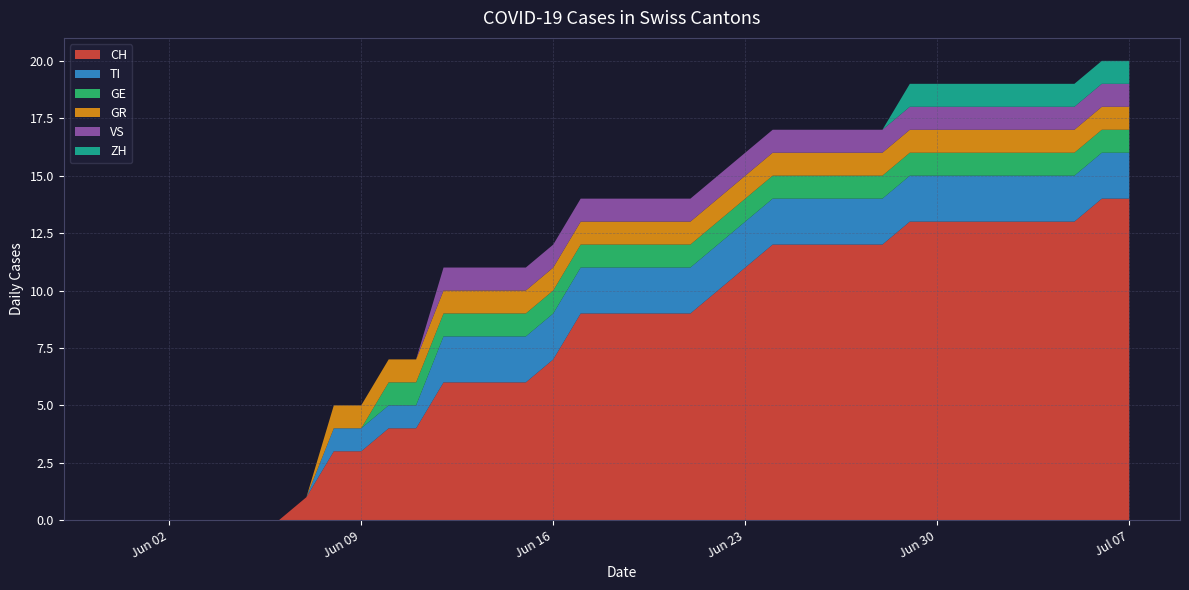

Reading right to left, extract all data points from this chart.

CH: 14	14	13	13	13	13	13	13	13	12	12	12	12	12	11	10	9	9	9	9	9	7	6	6	6	6	4	4	3	3	1	0	0	0	0	0	0	0
TI: 2	2	2	2	2	2	2	2	2	2	2	2	2	2	2	2	2	2	2	2	2	2	2	2	2	2	1	1	1	1	0	0	0	0	0	0	0	0
GE: 1	1	1	1	1	1	1	1	1	1	1	1	1	1	1	1	1	1	1	1	1	1	1	1	1	1	1	1	0	0	0	0	0	0	0	0	0	0
GR: 1	1	1	1	1	1	1	1	1	1	1	1	1	1	1	1	1	1	1	1	1	1	1	1	1	1	1	1	1	1	0	0	0	0	0	0	0	0
VS: 1	1	1	1	1	1	1	1	1	1	1	1	1	1	1	1	1	1	1	1	1	1	1	1	1	1	0	0	0	0	0	0	0	0	0	0	0	0
ZH: 1	1	1	1	1	1	1	1	1	0	0	0	0	0	0	0	0	0	0	0	0	0	0	0	0	0	0	0	0	0	0	0	0	0	0	0	0	0